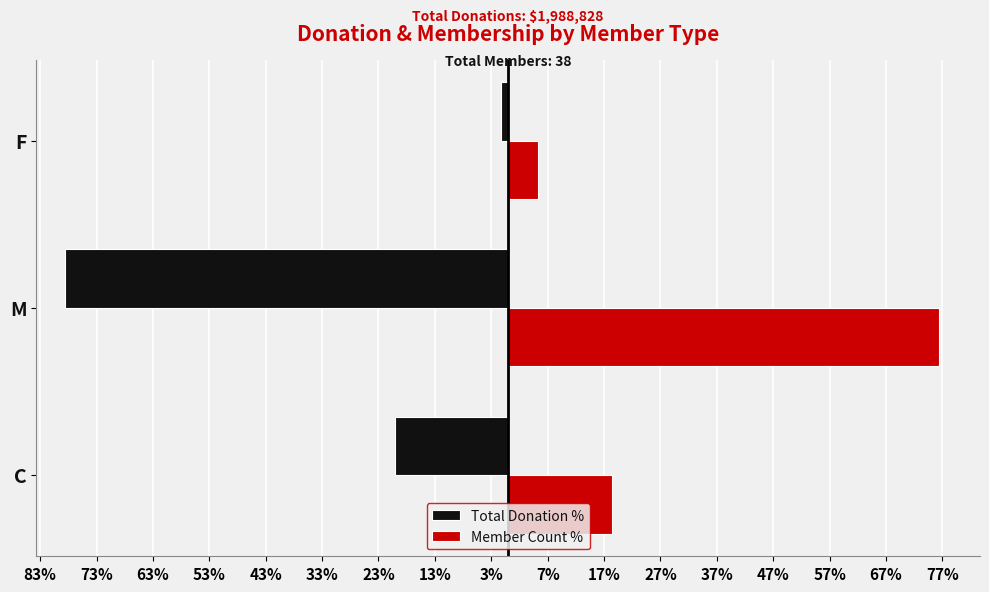

Rank the series by their average value, from lowest to highest.

Total Donation %, Member Count %